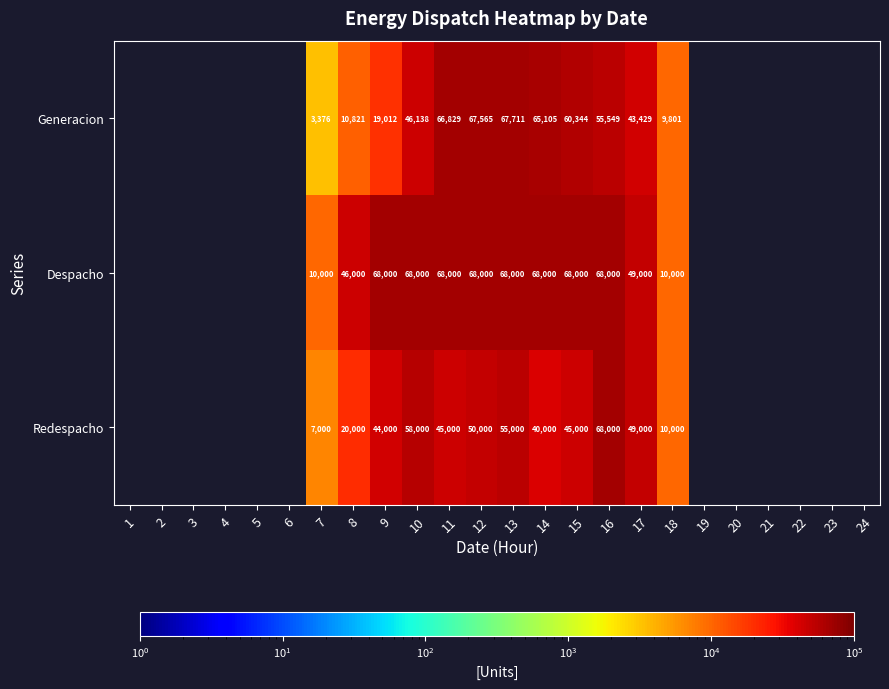

Is the value of Generacion at 14 greater than the value of Despacho at 9?

No